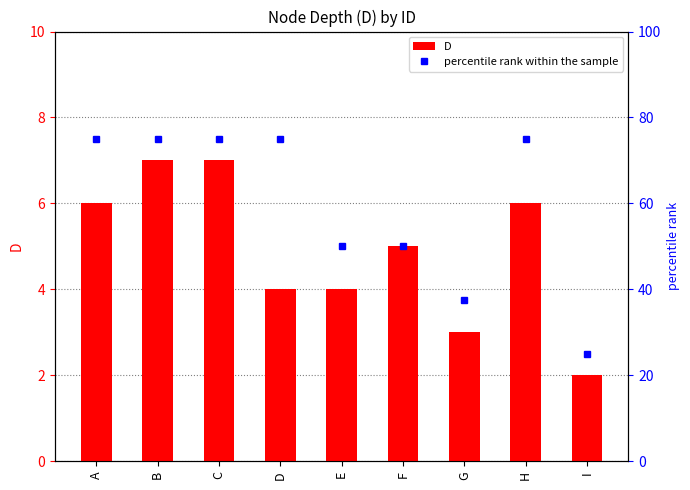

What is the difference between the percentile rank within the sample values at B and I?

50.0